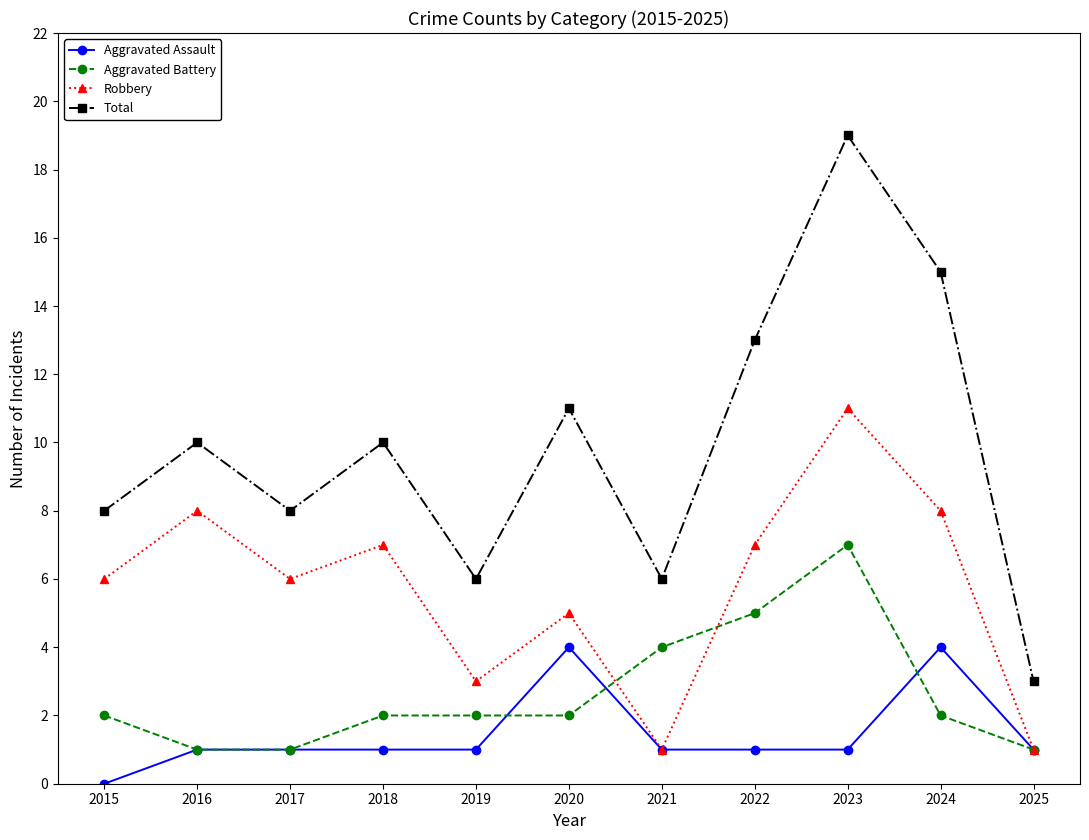

What is the total value across all series at 2024?

29